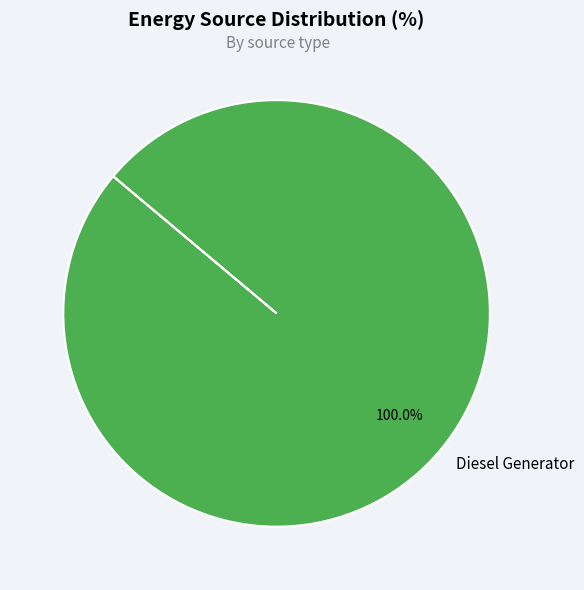

Which category accounts for the majority?

Diesel Generator